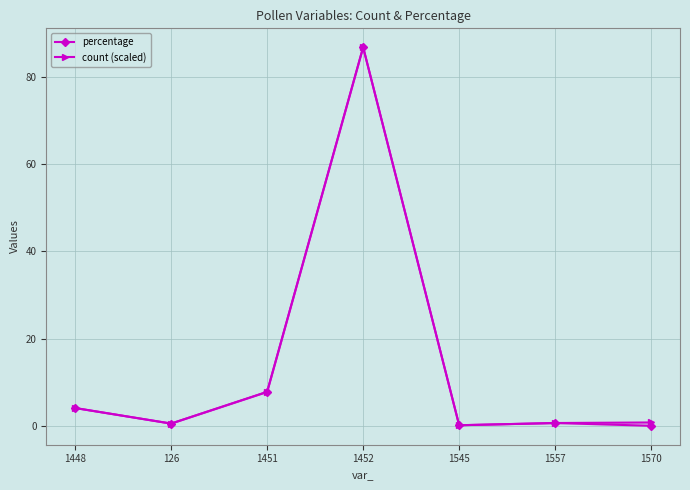

What is the value of the count (scaled) point at the 5th from the left?

0.1